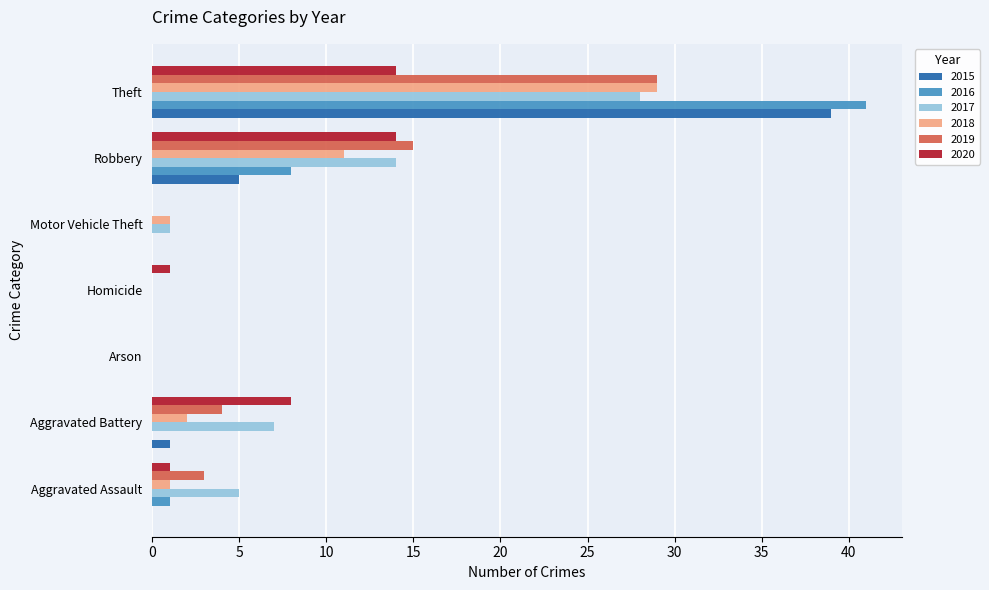

Between Aggravated Battery and Arson, which series saw the biggest shift?

2020